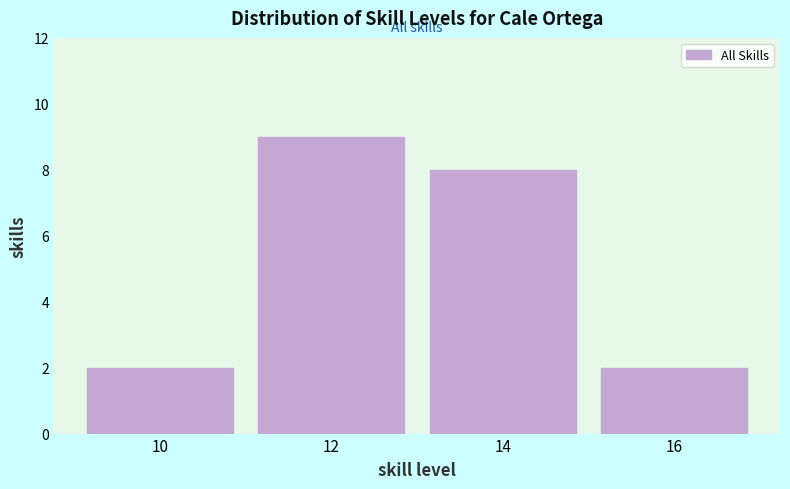

What is the height of the bar covering 13 to 15 on the x-axis? The values are not printed on the chart, so give them approximately, as read against the axis.

8